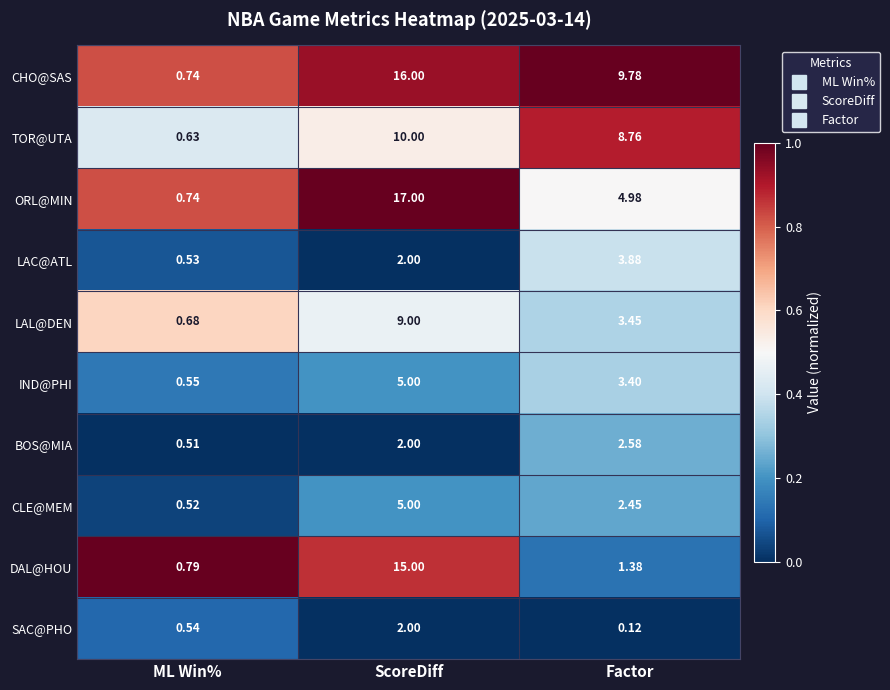

At how many categories does at least one series exceed 0?

3